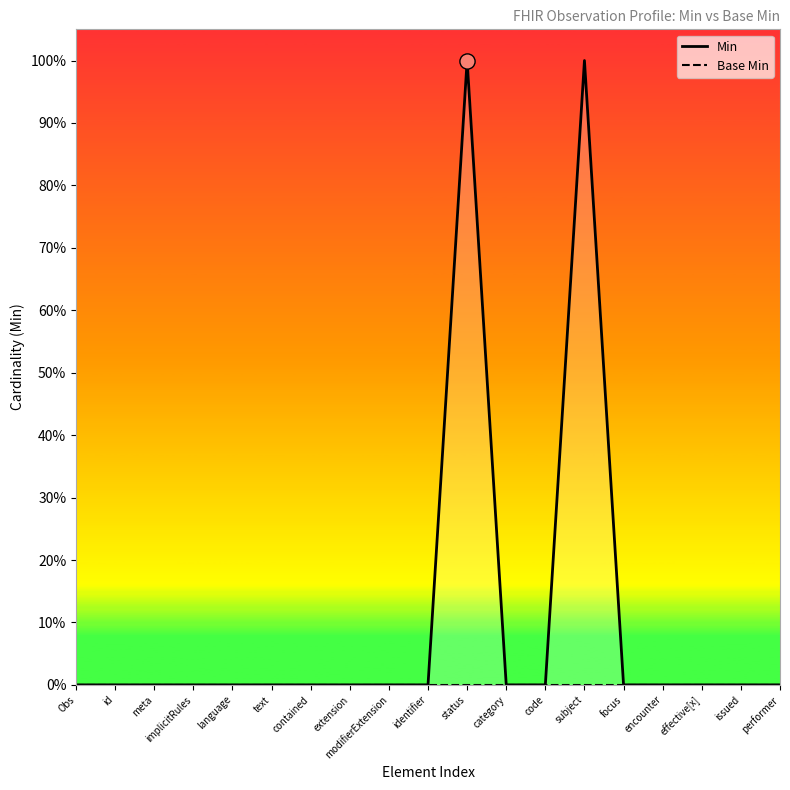

At which category is the sum across all series the highest?

status